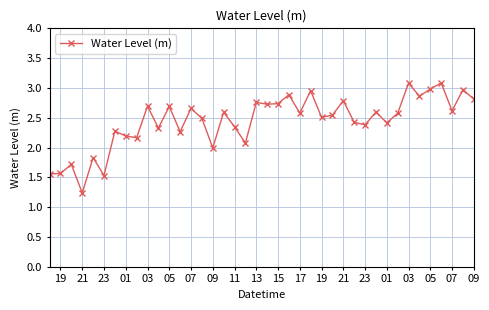

What is the value of the 4th point from the left?

1.2